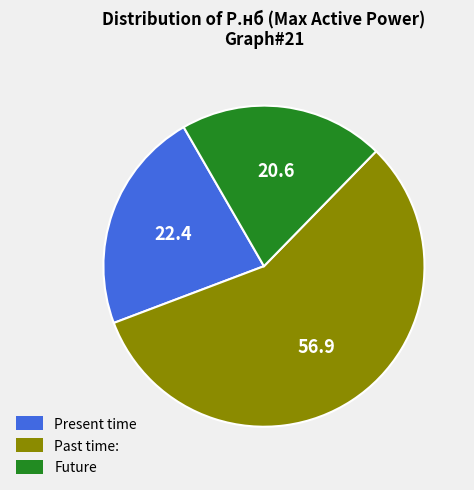

Which category has the smallest portion of the pie?

Future